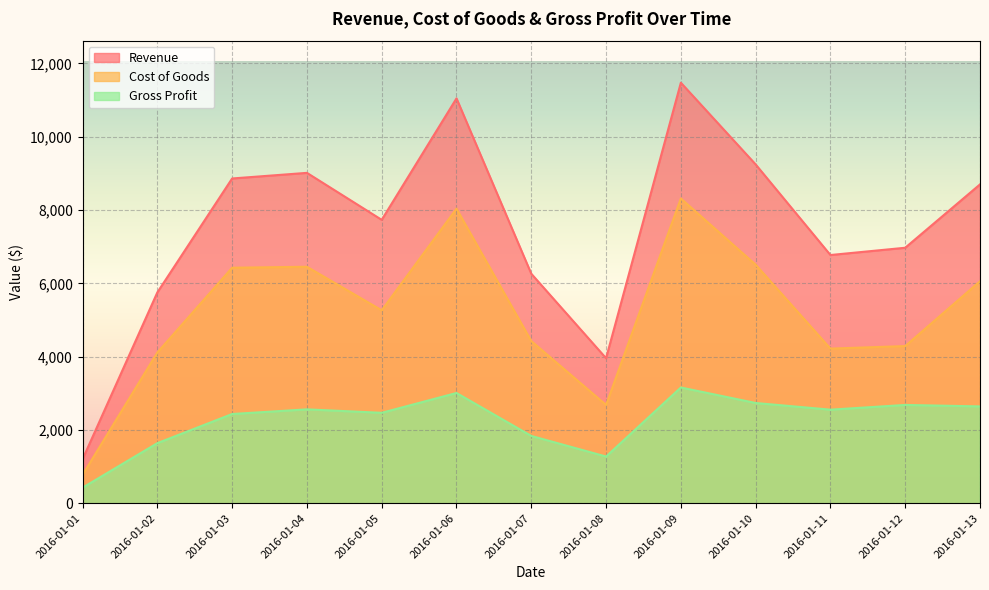

How many interior local valleys does the Cost of Goods series have?

3